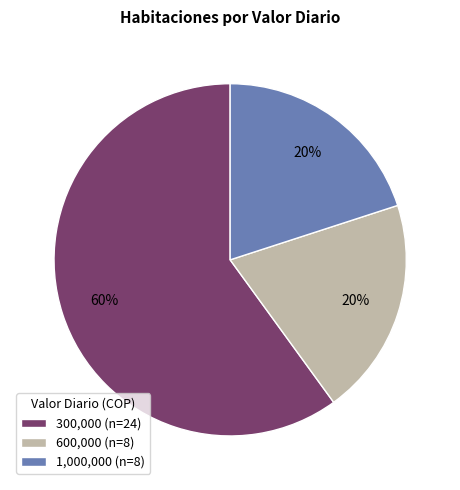

Combined, do 1,000,000 (n=8) and 300,000 (n=24) account for over 50%?

Yes